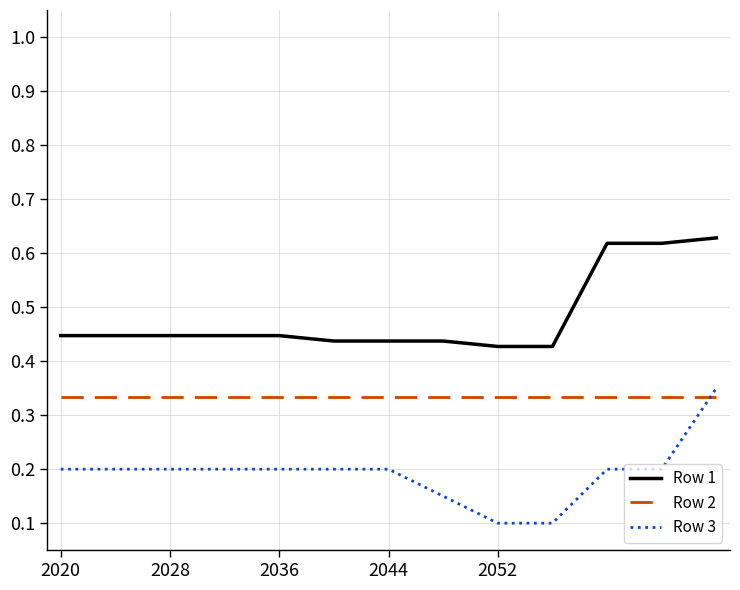

List the series in order of their overall mean, highest first.

Row 1, Row 2, Row 3